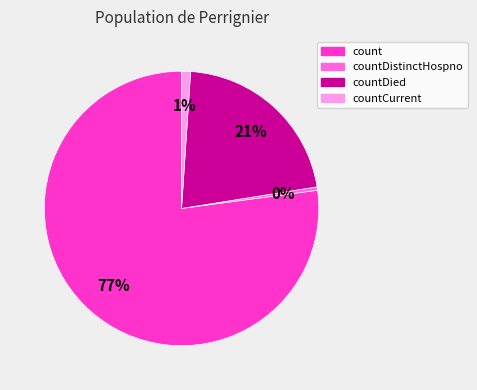

Does any single category account for the majority?

Yes